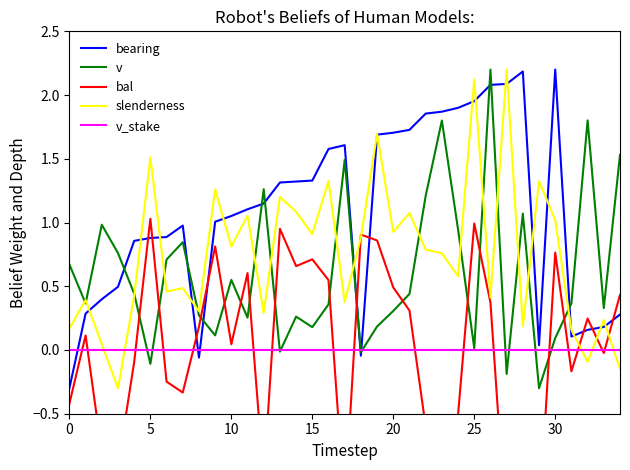

True or false: v and v_stake intersect in this chart.

True